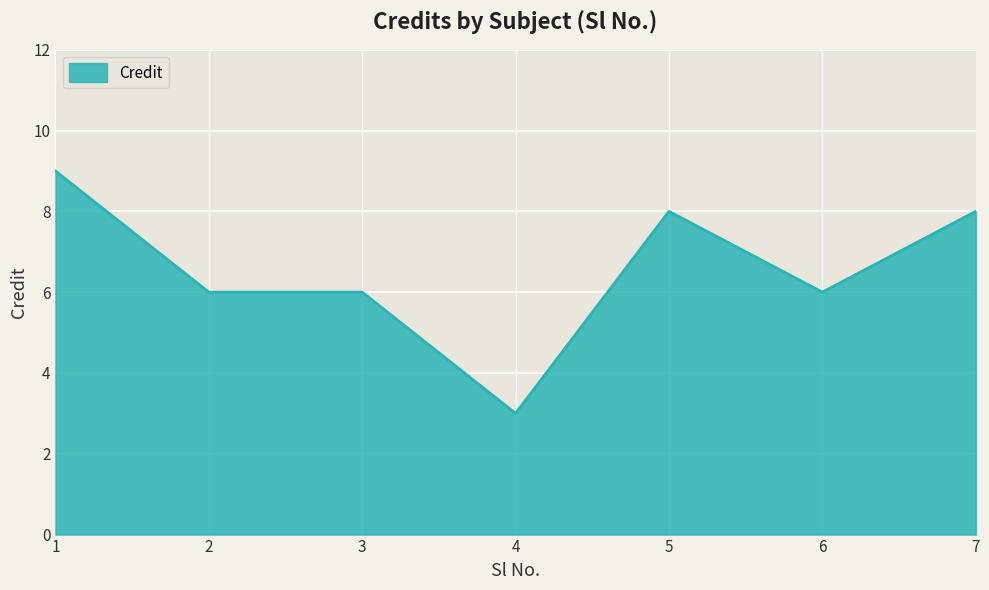

True or false: the data has more than 2 interior local peaks.

False